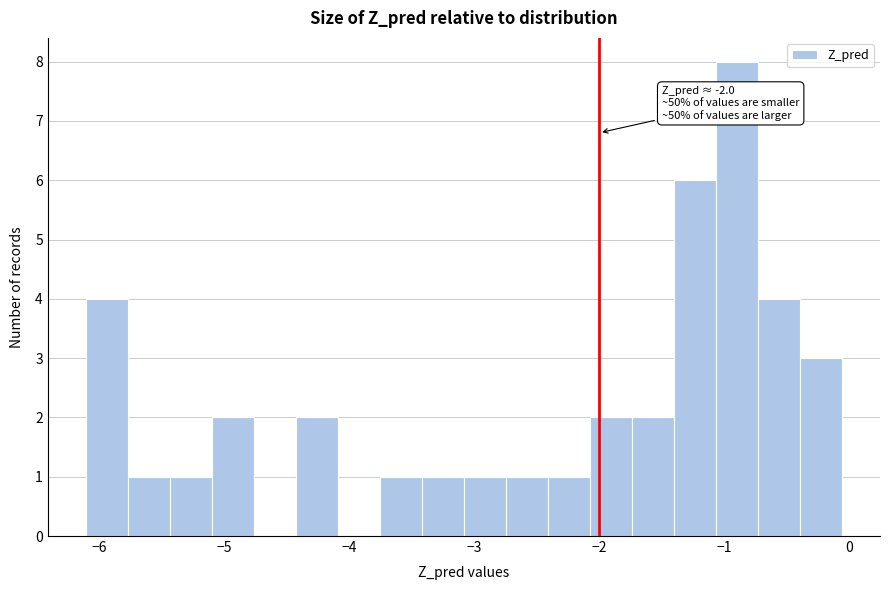

Read against the x-axis, roughly where is the centre of the tallest bar?

-0.9